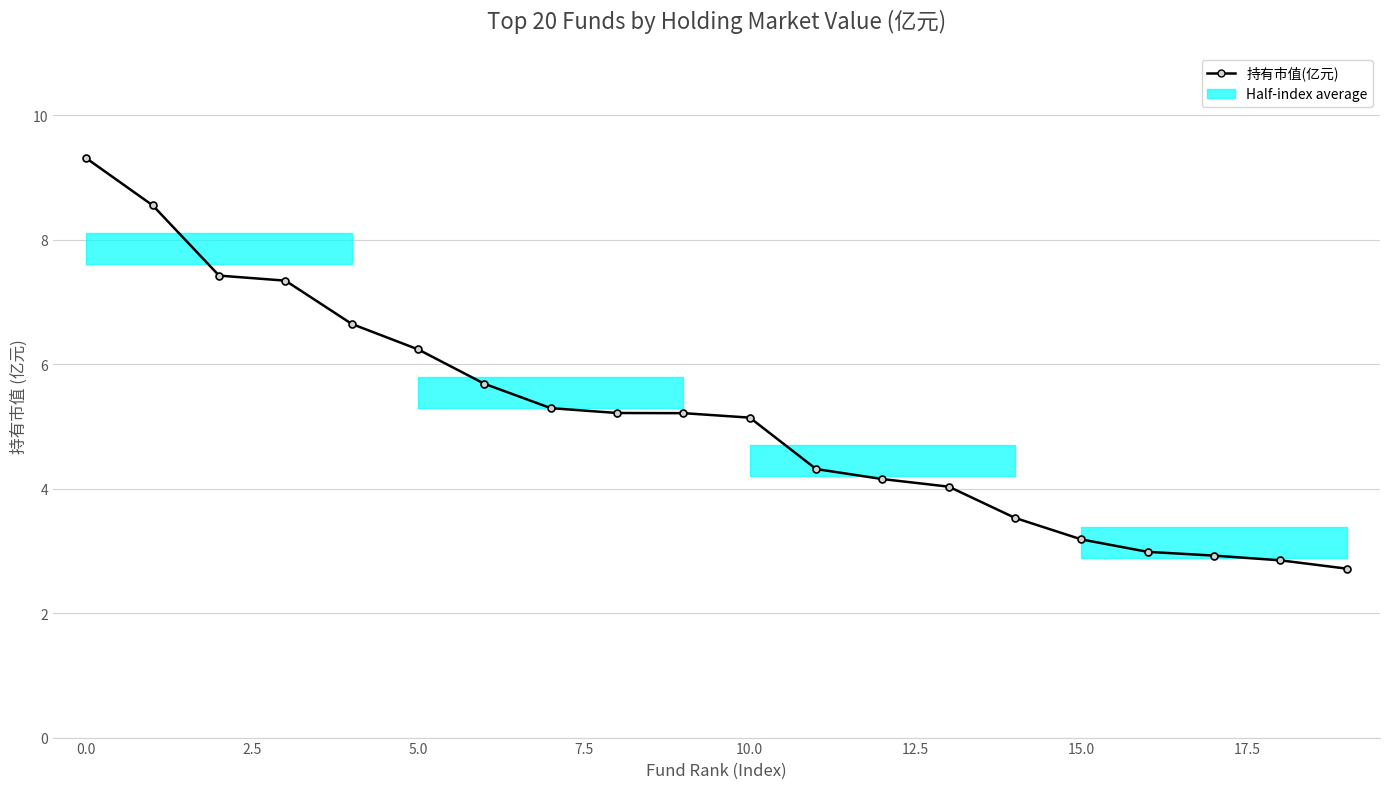

Count the number of values greater than 5.

11